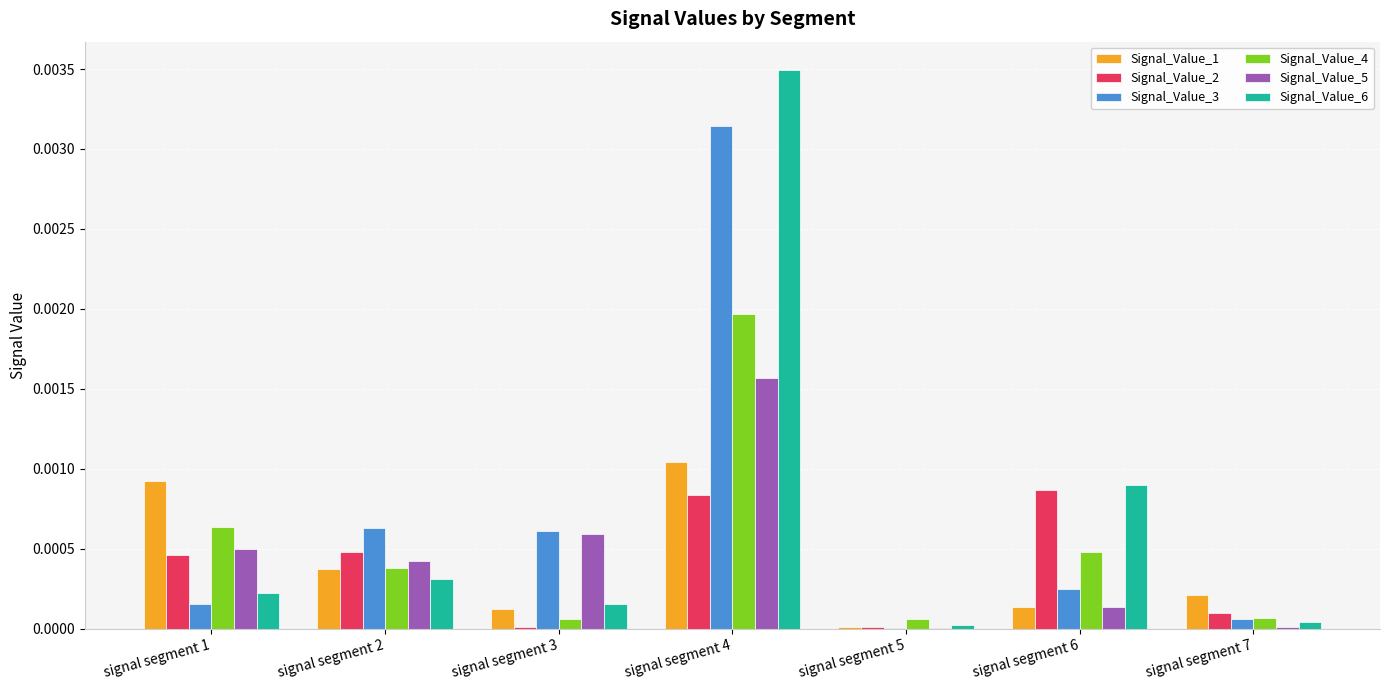

The value of Signal_Value_6 at signal segment 5 is 0.0. True or false?

True